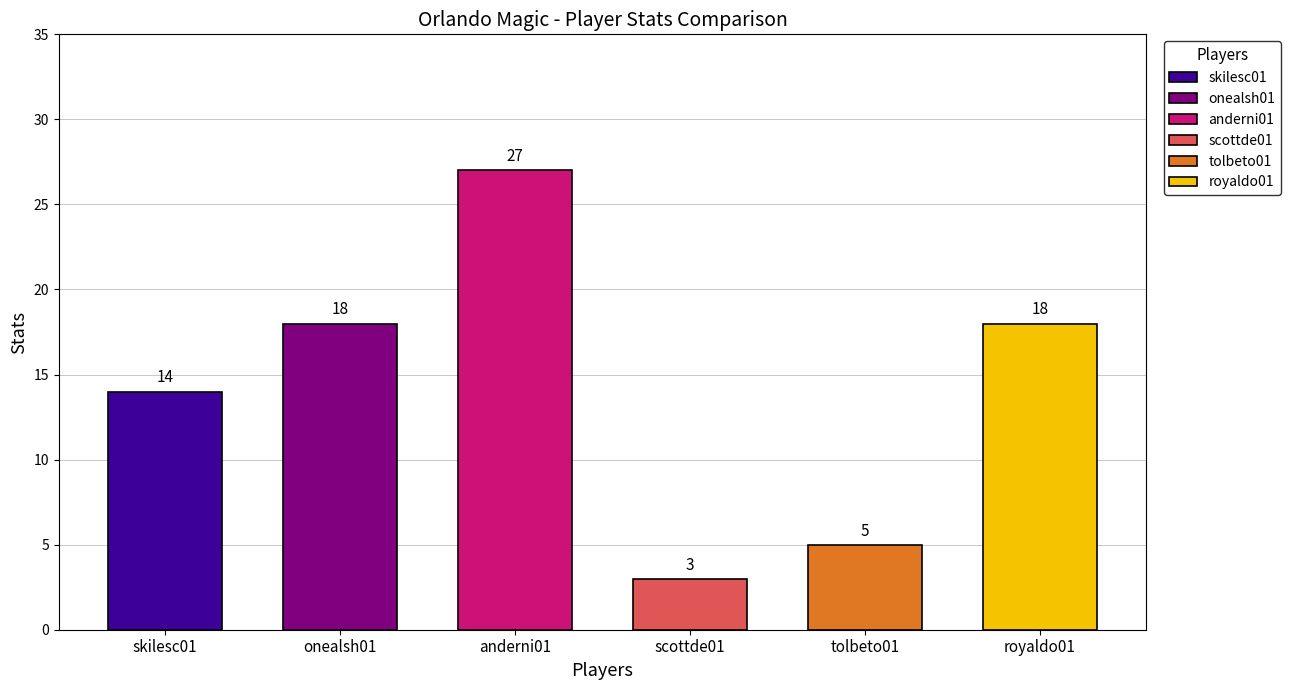

What is the maximum value for anderni01?

27